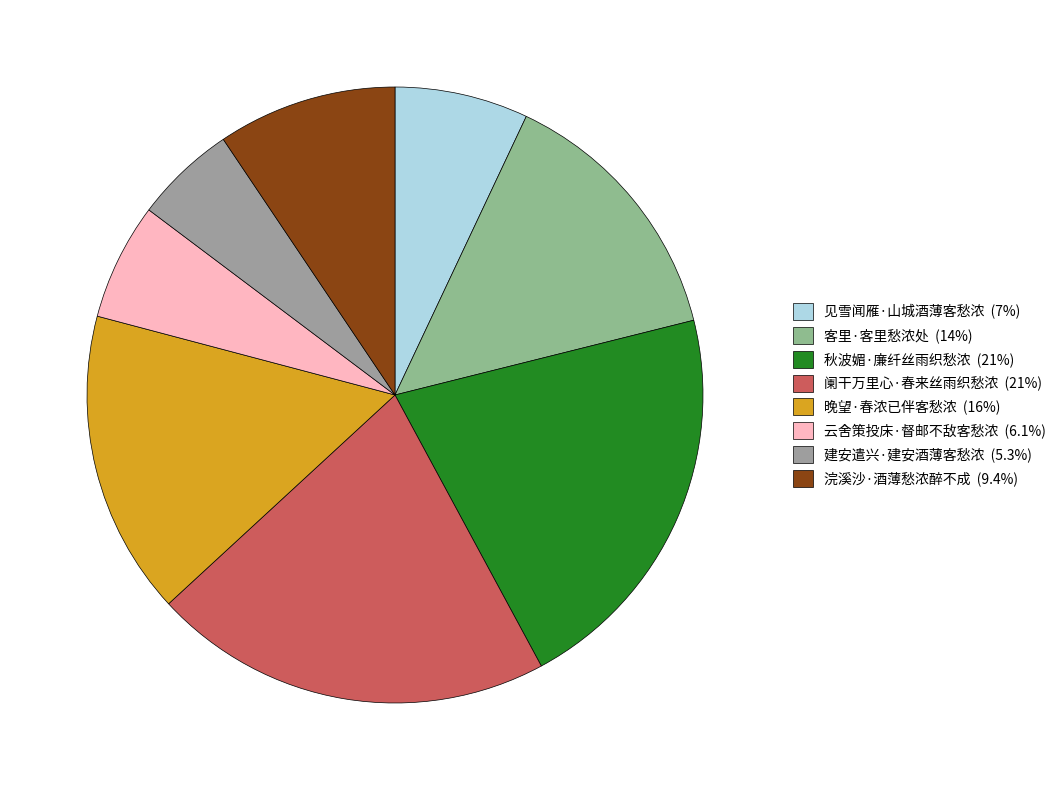

Count the number of slices in the pie.

8